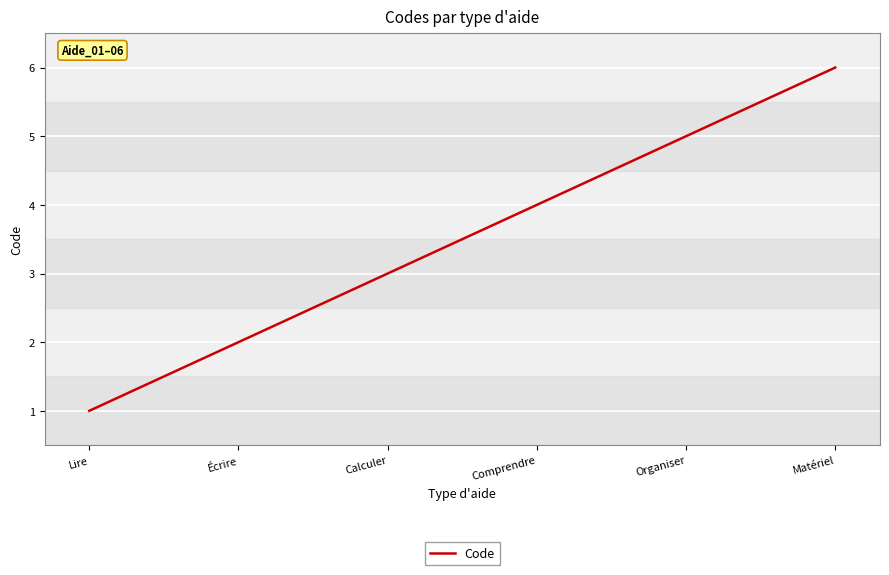

List the labels in order of value, smallest first.

Lire, Écrire, Calculer, Comprendre, Organiser, Matériel